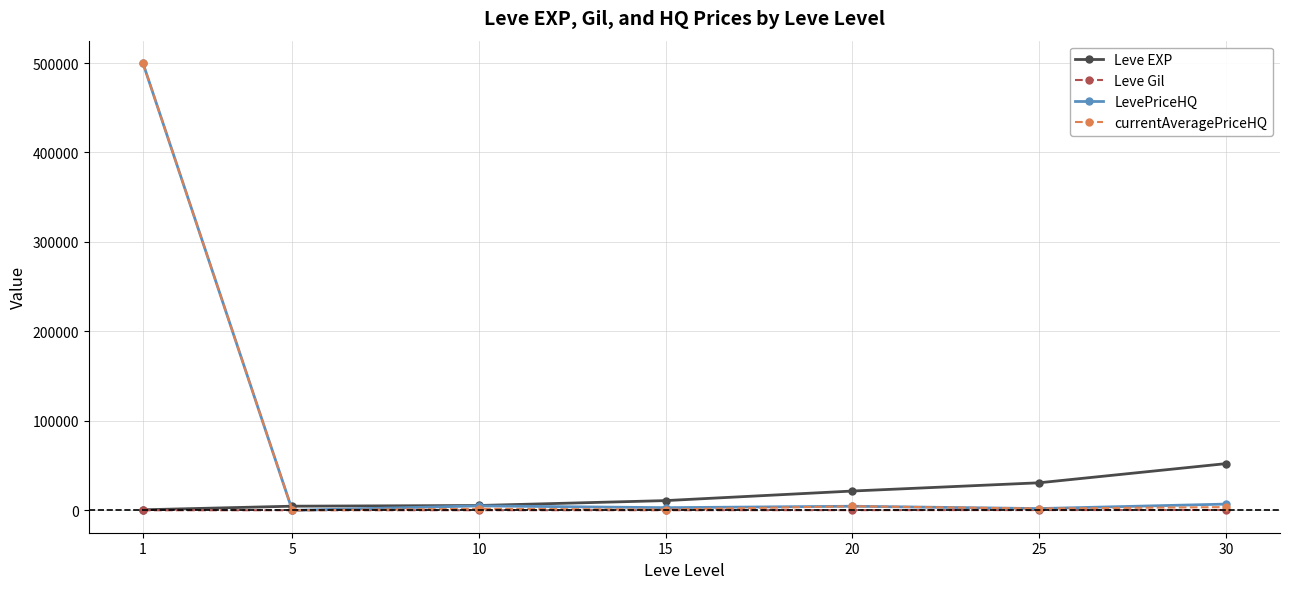

What is the difference between the maximum and minimum values in the Leve Gil series?

298.0